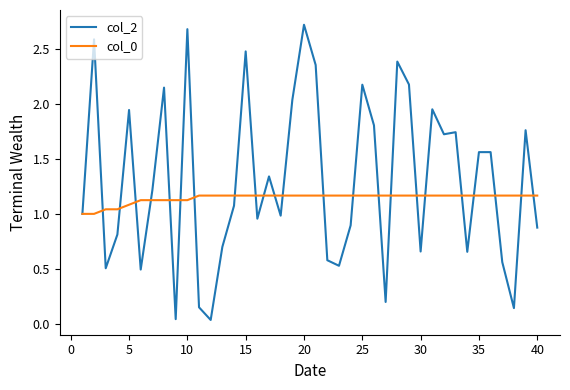

How many series are shown in this chart?

2